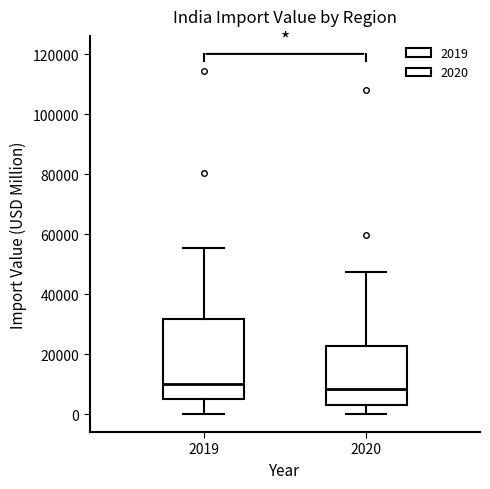

Where is the lower edge of the box at x = 2019 on the y-axis? The values are not printed on the chart, so give them approximately, as read against the axis.

4000